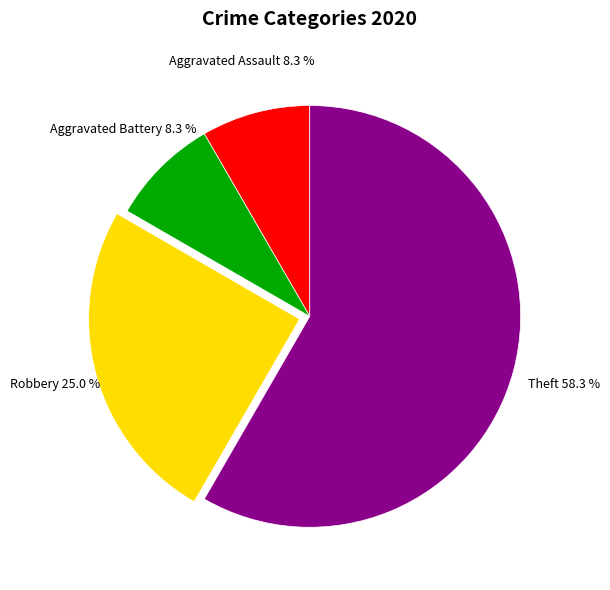

How many segments does this pie chart have?

4